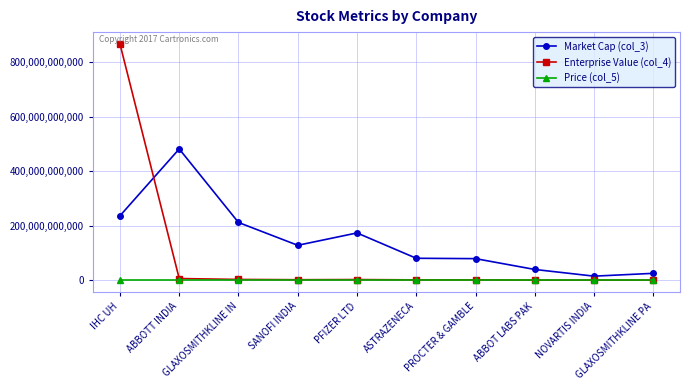

Is the value of Price (col_5) at GLAXOSMITHKLINE PA greater than the value of Enterprise Value (col_4) at IHC UH?

No